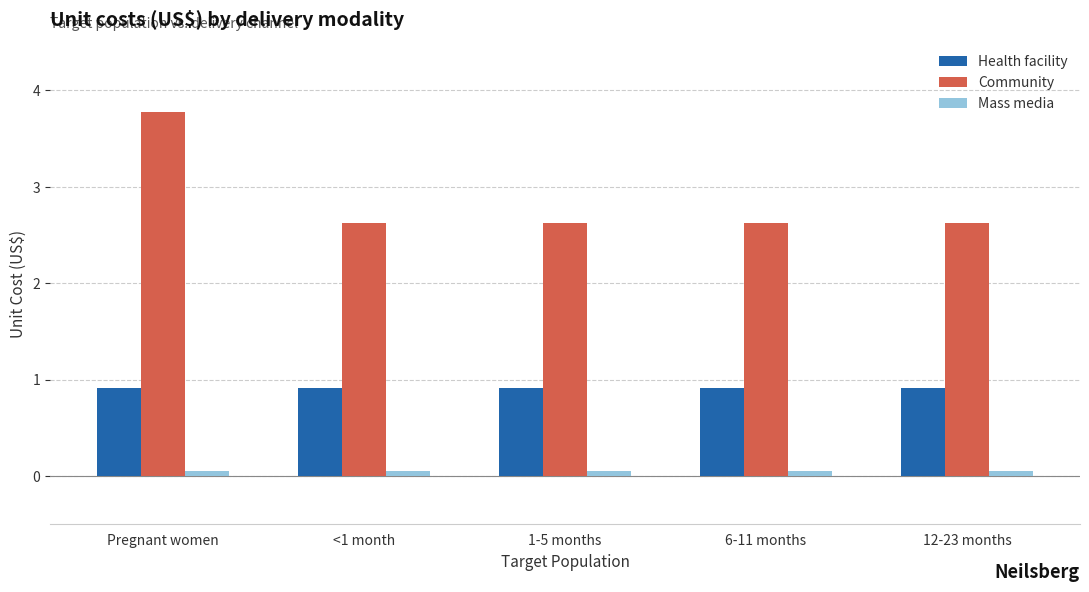

Reading left to right, extract all data points from this chart.

Health facility: Pregnant women=0.9	<1 month=0.9	1-5 months=0.9	6-11 months=0.9	12-23 months=0.9
Community: Pregnant women=3.8	<1 month=2.6	1-5 months=2.6	6-11 months=2.6	12-23 months=2.6
Mass media: Pregnant women=0.1	<1 month=0.1	1-5 months=0.1	6-11 months=0.1	12-23 months=0.1